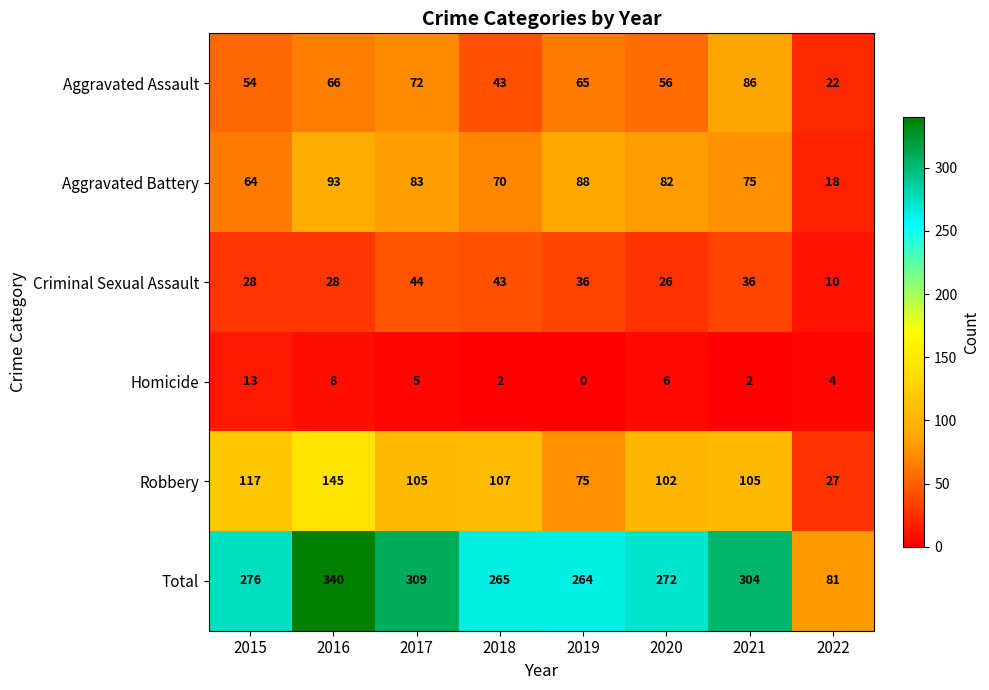

The Criminal Sexual Assault series shows 26 at 2020. True or false?

True